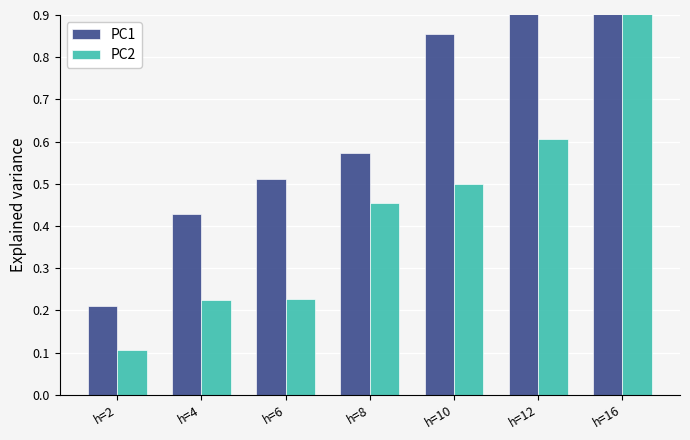

Is the value of PC2 at h=16 greater than the value of PC1 at h=12?

Yes